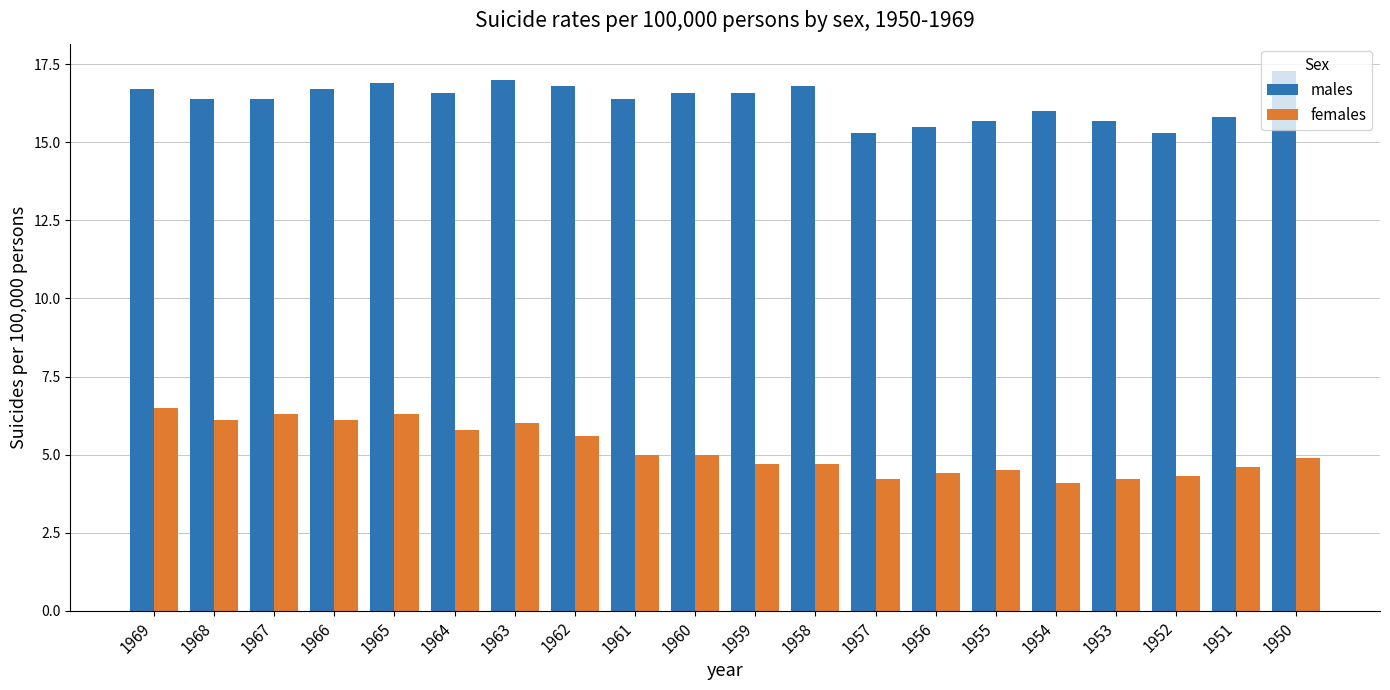

What is the total value across all series at 1956?

19.9